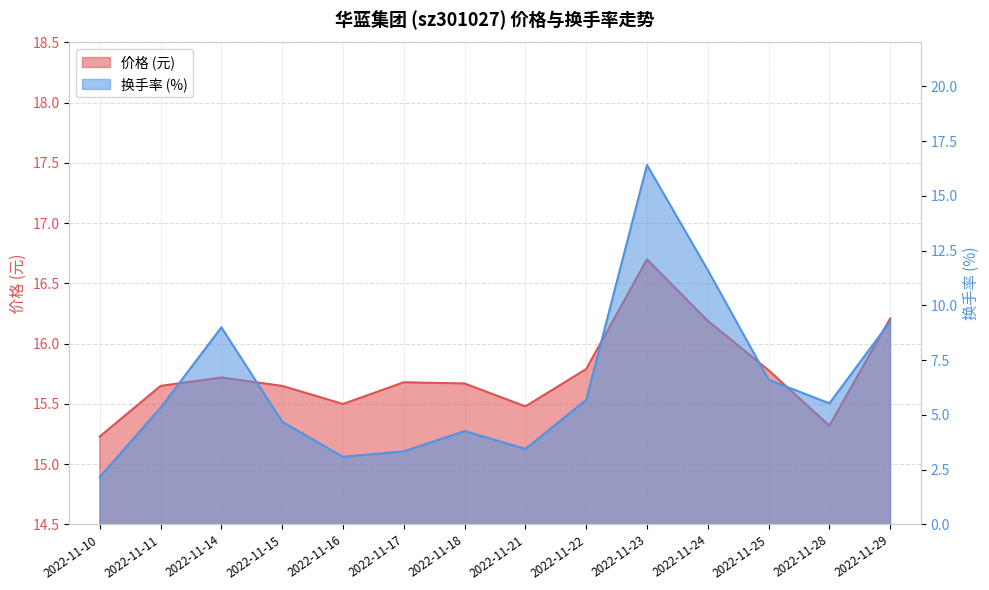

How many data points in 换手率 are less than 5?

6